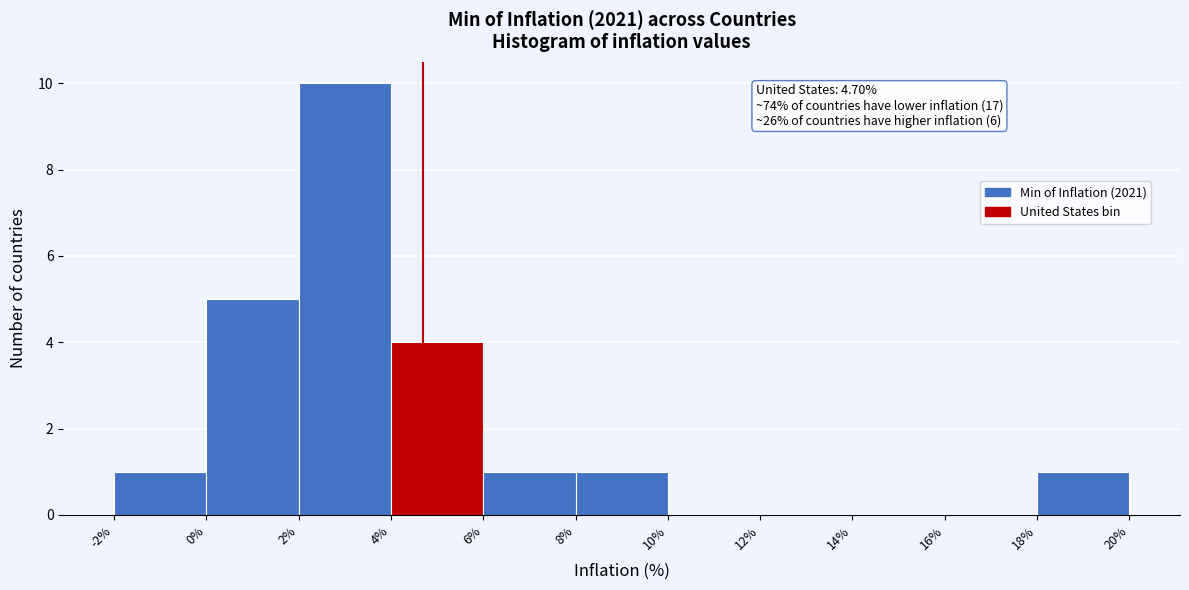

Which range on the x-axis has the tallest bar?

2% to 4%